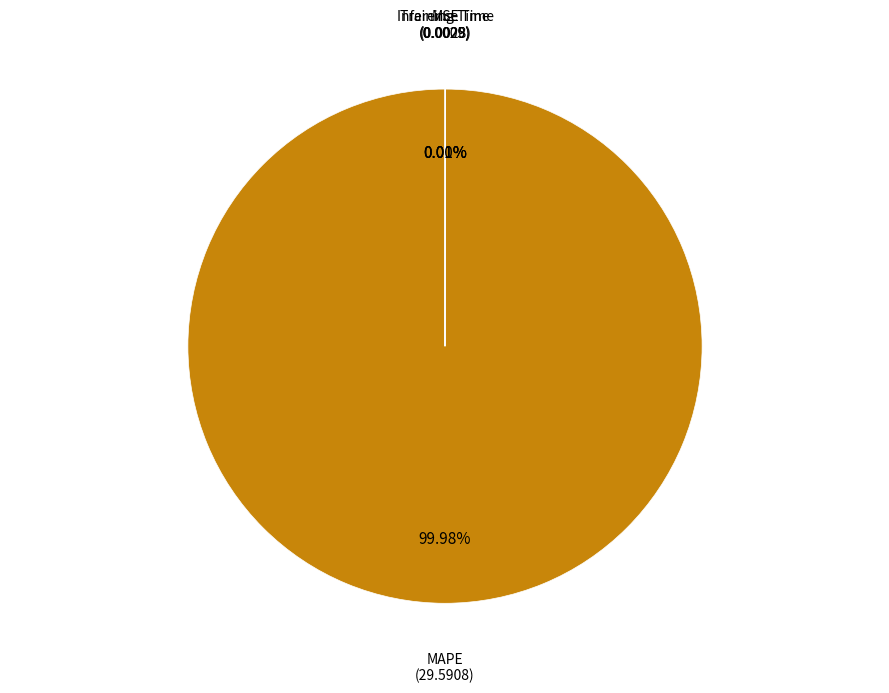

How many segments does this pie chart have?

4